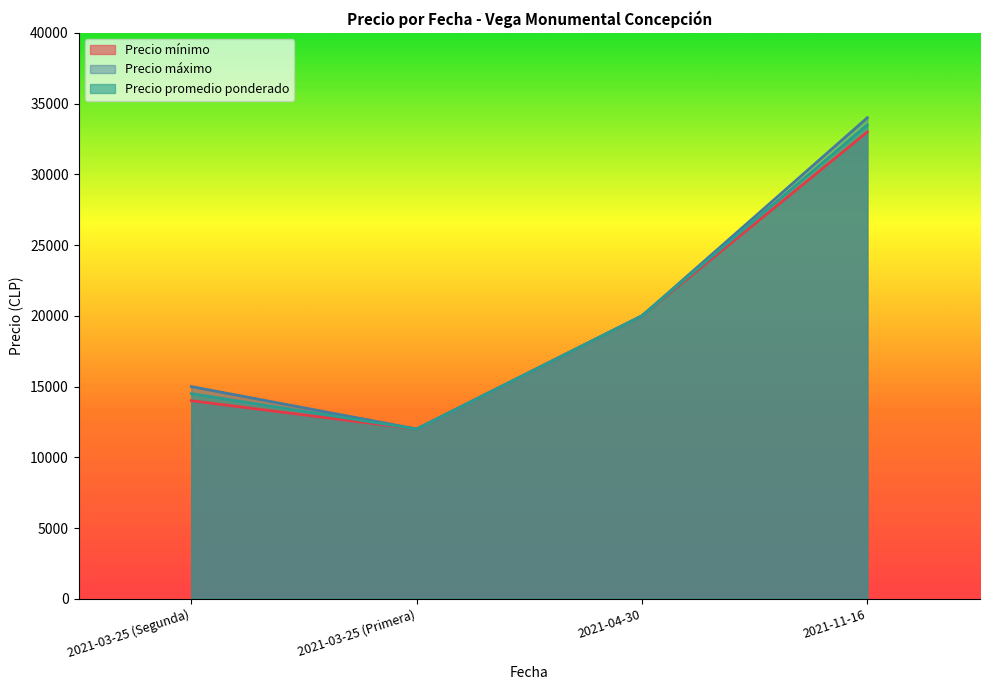

Which category has the highest value in the Precio promedio ponderado series?

2021-11-16